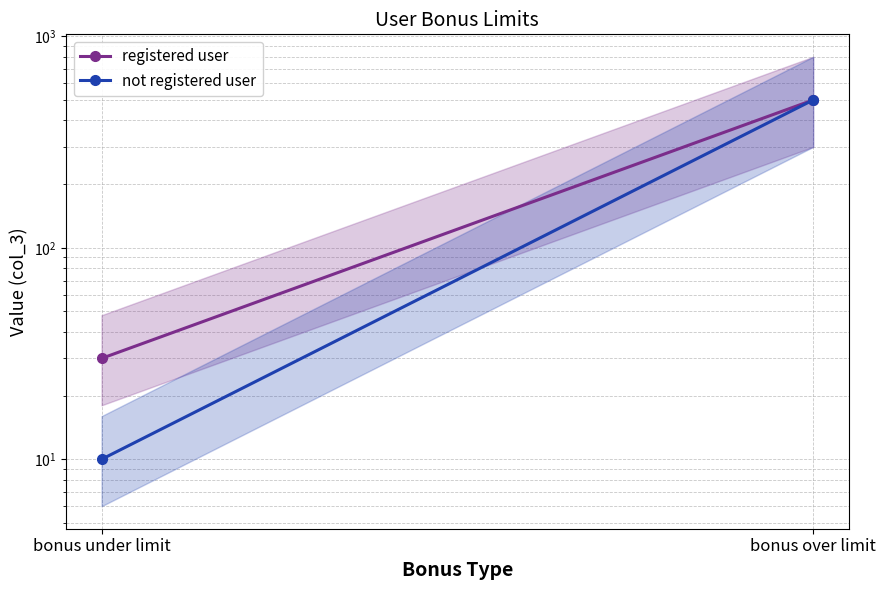

What position from the left is bonus under limit?

1